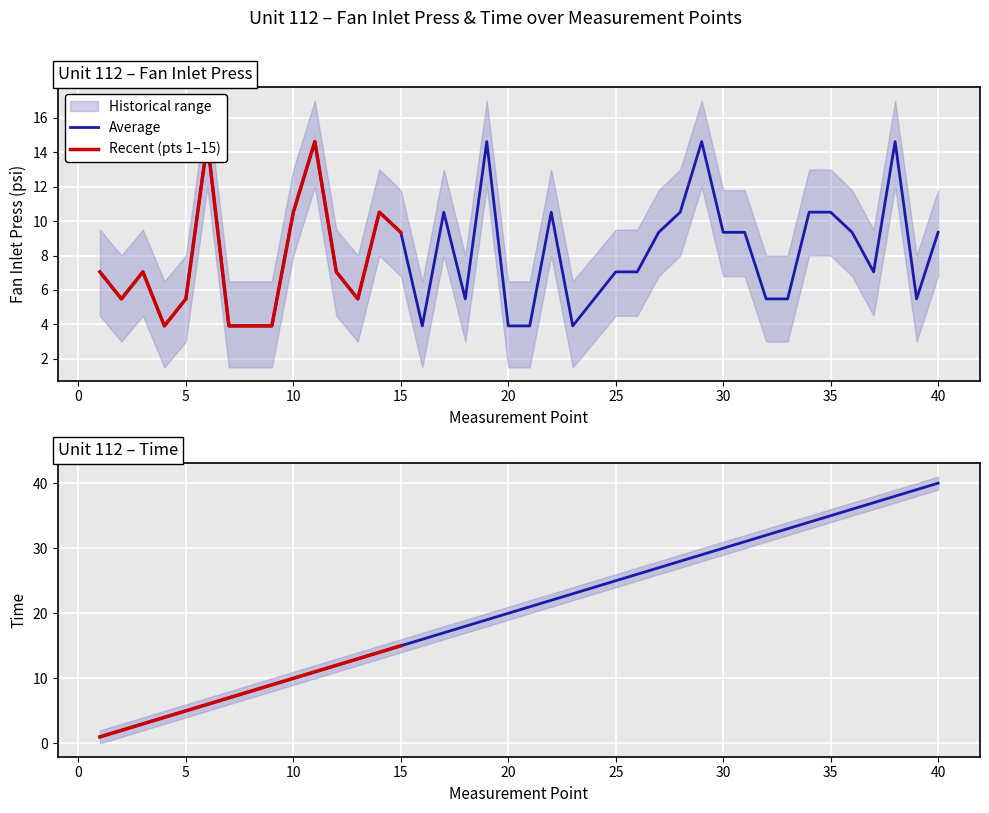

Rank the categories by Fan Inlet Press lower value from lowest to highest.

4, 7, 8, 9, 16, 20, 21, 23, 2, 5, 13, 18, 24, 32, 33, 39, 1, 3, 12, 25, 26, 37, 15, 27, 30, 31, 36, 40, 10, 14, 17, 22, 28, 34, 35, 6, 11, 19, 29, 38